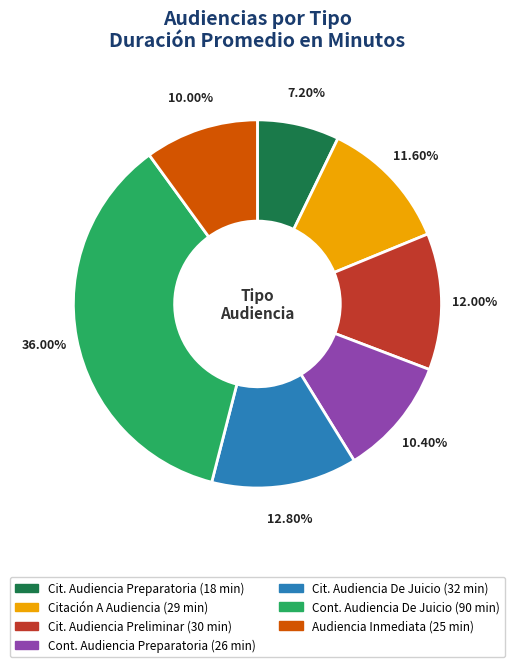

Does any single category account for the majority?

No